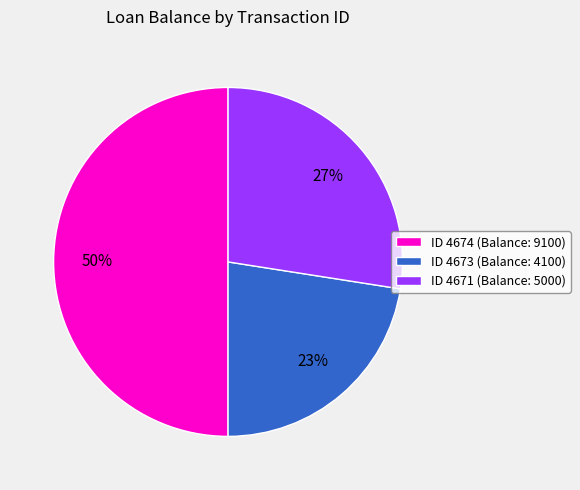

Which category has the biggest portion of the pie?

ID 4674 (Balance: 9100)